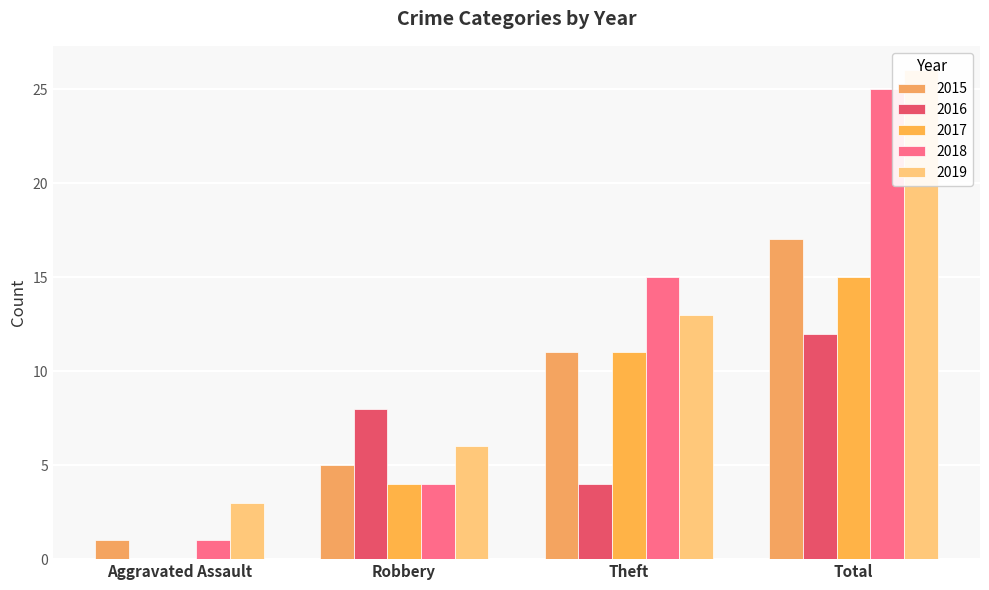

What are all the series names shown in the legend?

2015, 2016, 2017, 2018, 2019